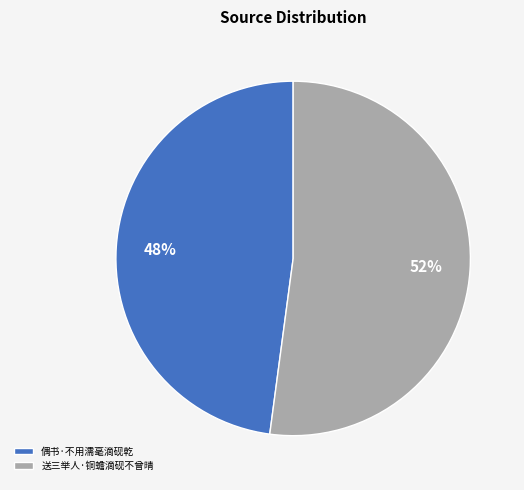

Rank the categories by value from highest to lowest.

送三举人·铜蟾滴砚不曾晴, 偶书·不用濡毫滴砚乾